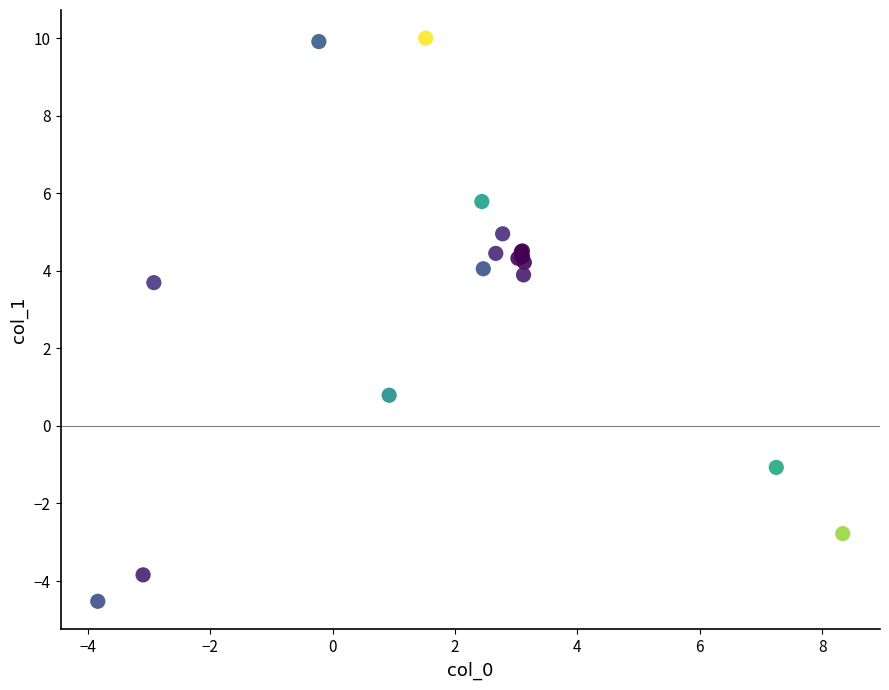

What Y value in the scatter plot is closest to 2?

0.8